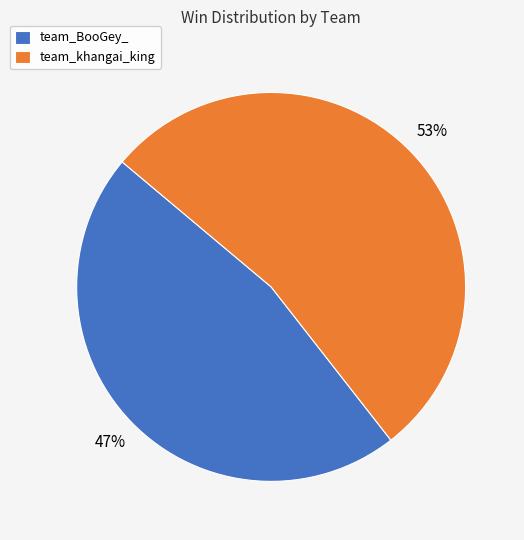

Count the number of slices in the pie.

2